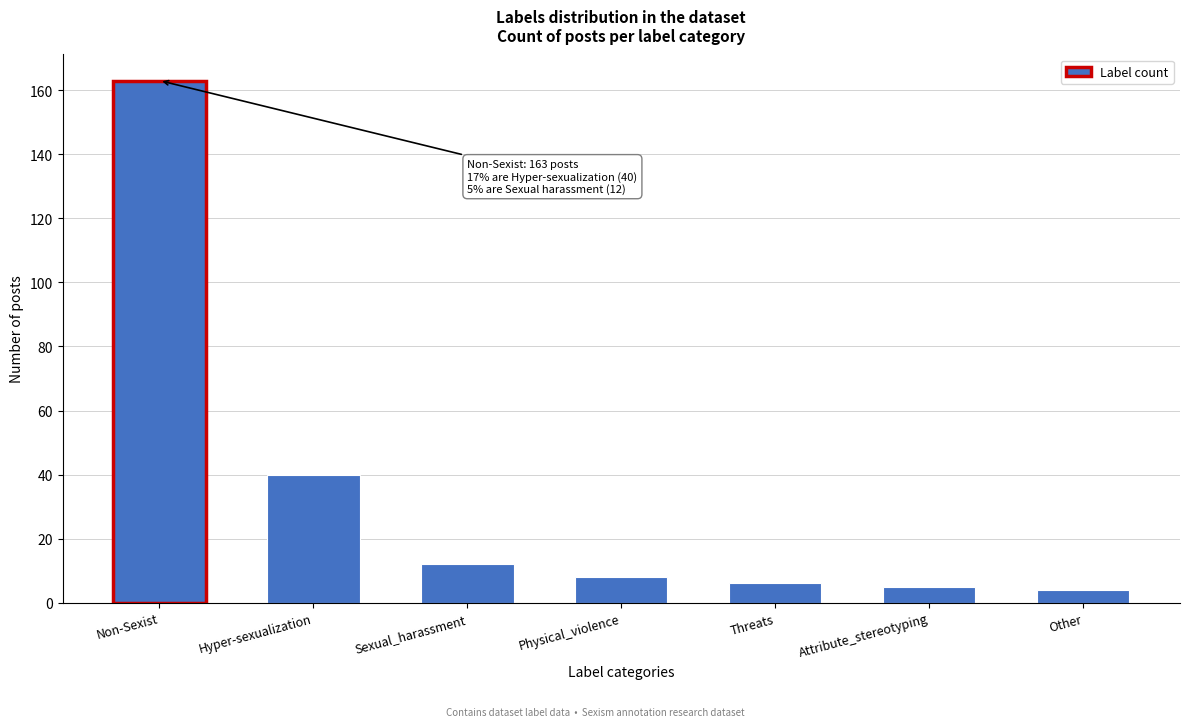

Reading left to right, extract all data points from this chart.

Non-Sexist=163	Hyper-sexualization=40	Sexual_harassment=12	Physical_violence=8	Threats=6	Attribute_stereotyping=5	Other=4